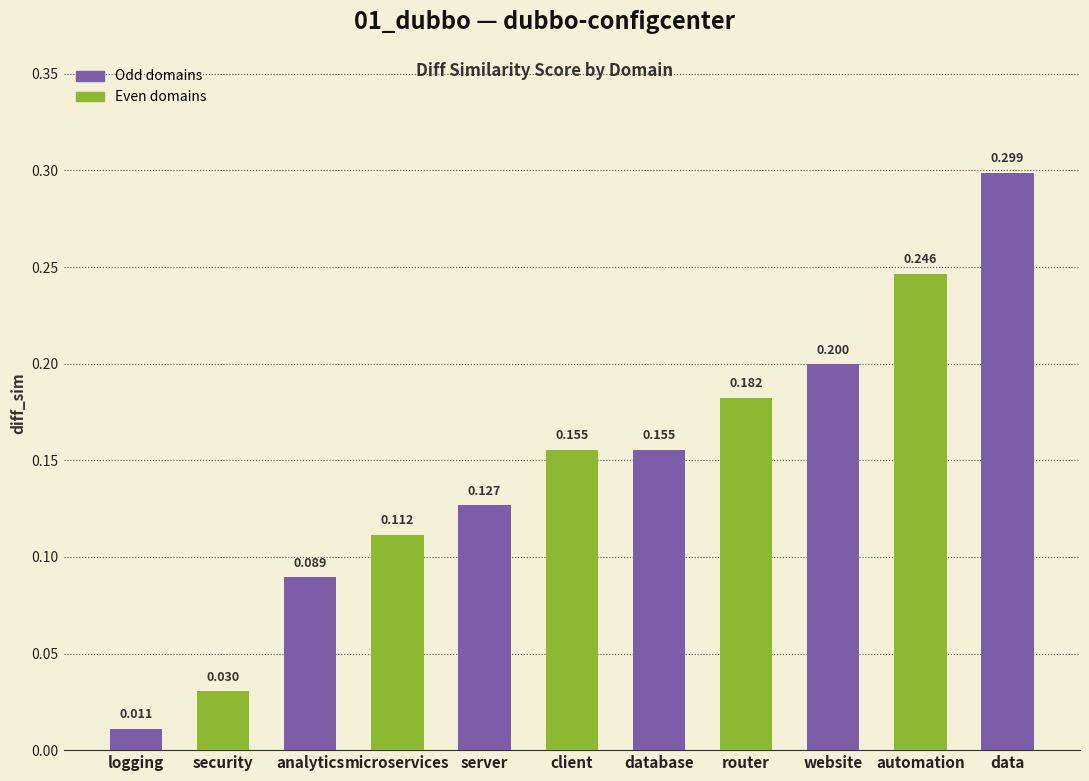

What is the sum of all values?

1.6